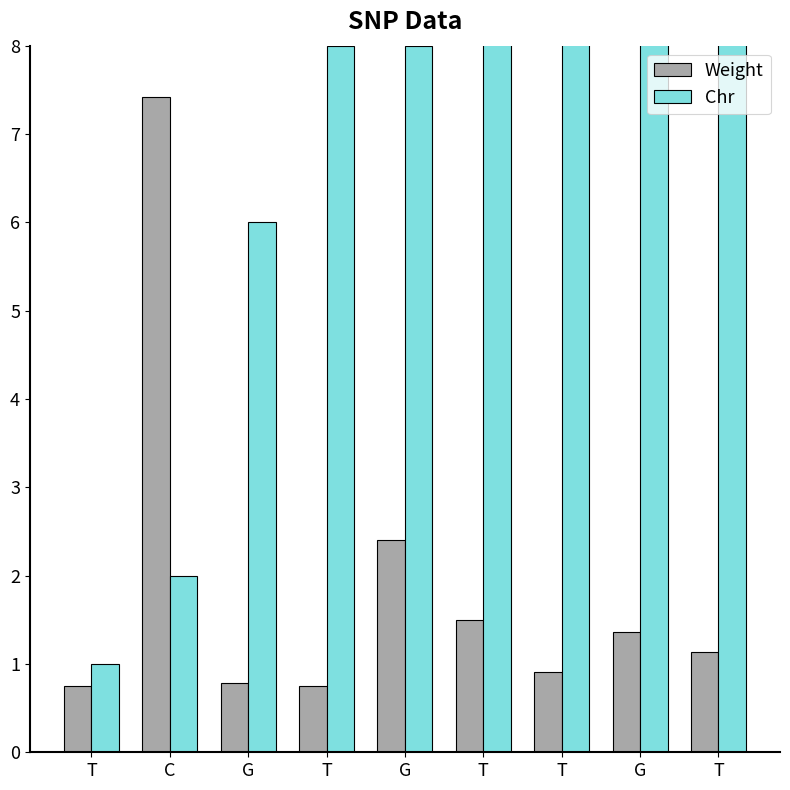

What is the sum of the Chr values at T and T?

32.0